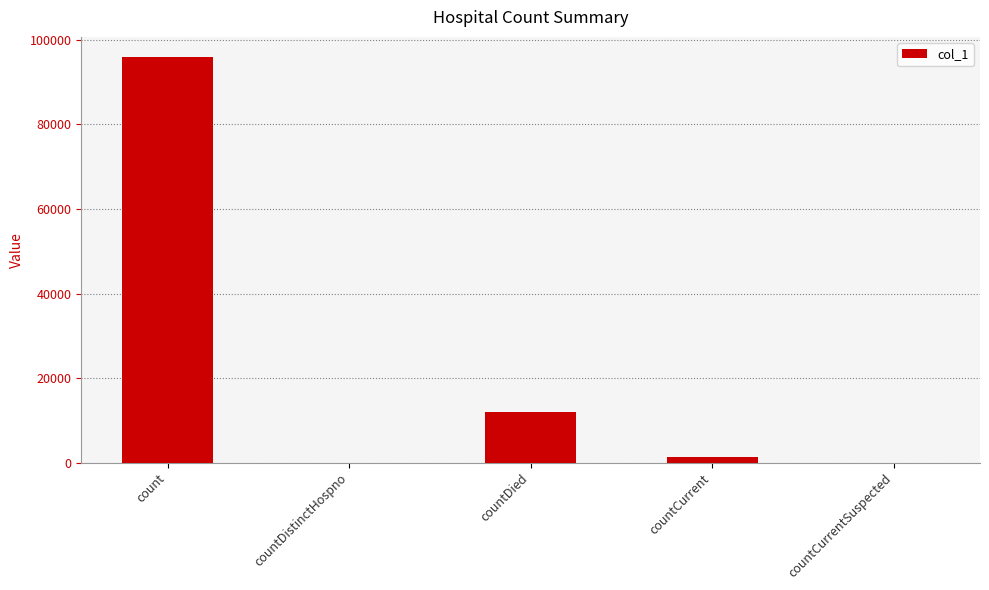

Reading left to right, list all the values displayed in this chart.

95932	0	11901	1200	0